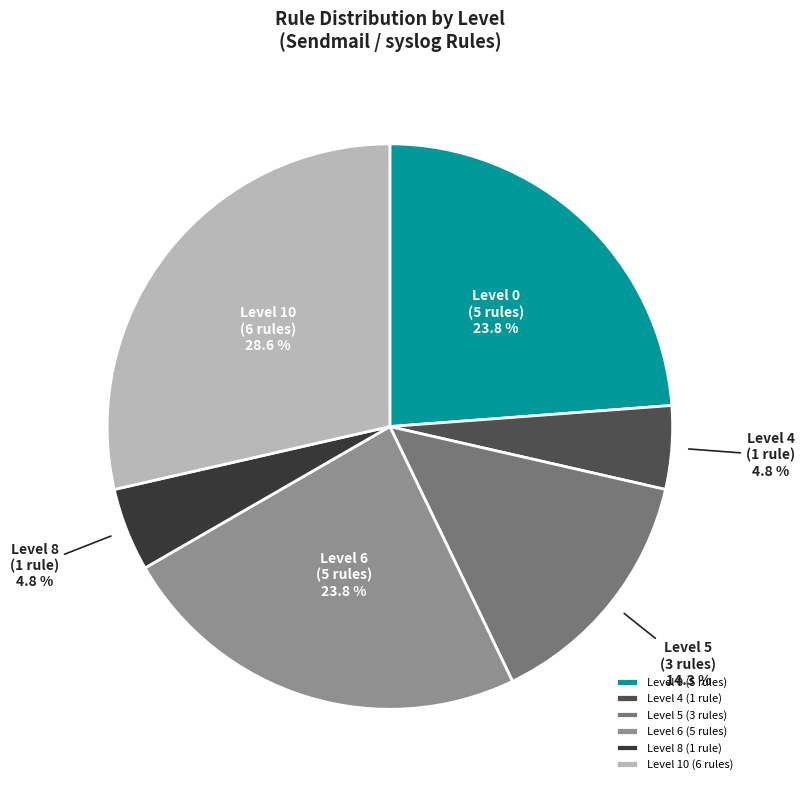

How many slices are in this pie chart?

6